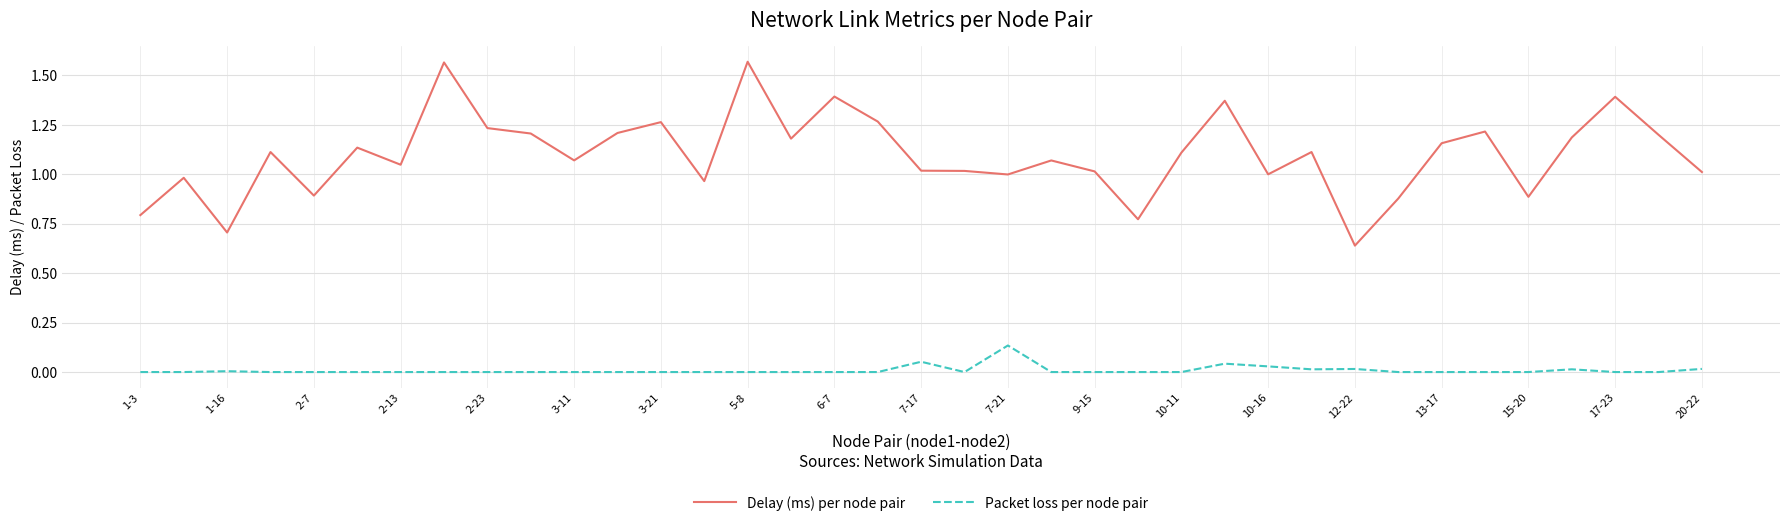

List the series in order of their overall mean, highest first.

Delay (ms) per node pair, Packet loss per node pair